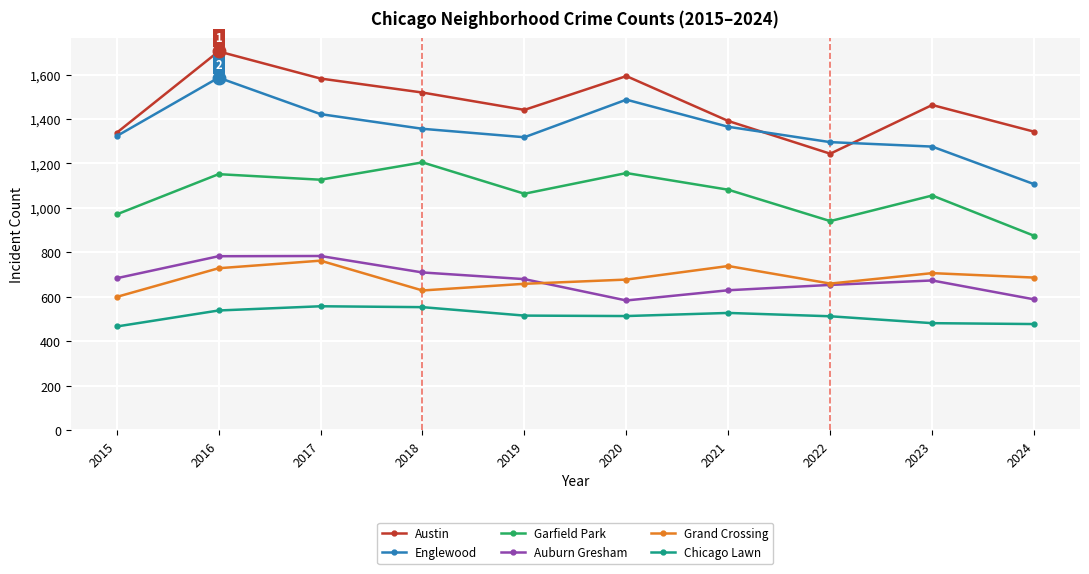

Where does the Garfield Park series first go above 1082?

2016